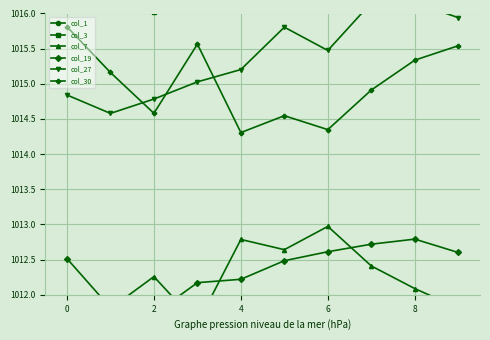

True or false: col_27 and col_1 intersect in this chart.

False